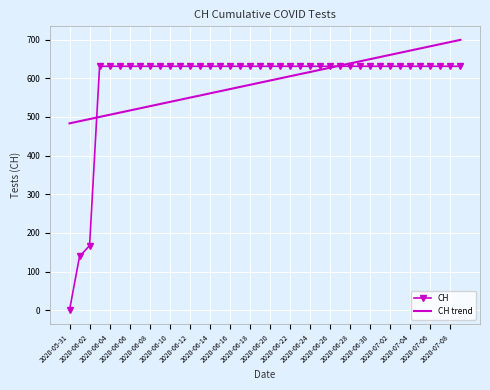

Rank the series by their maximum value, from lowest to highest.

CH, CH trend